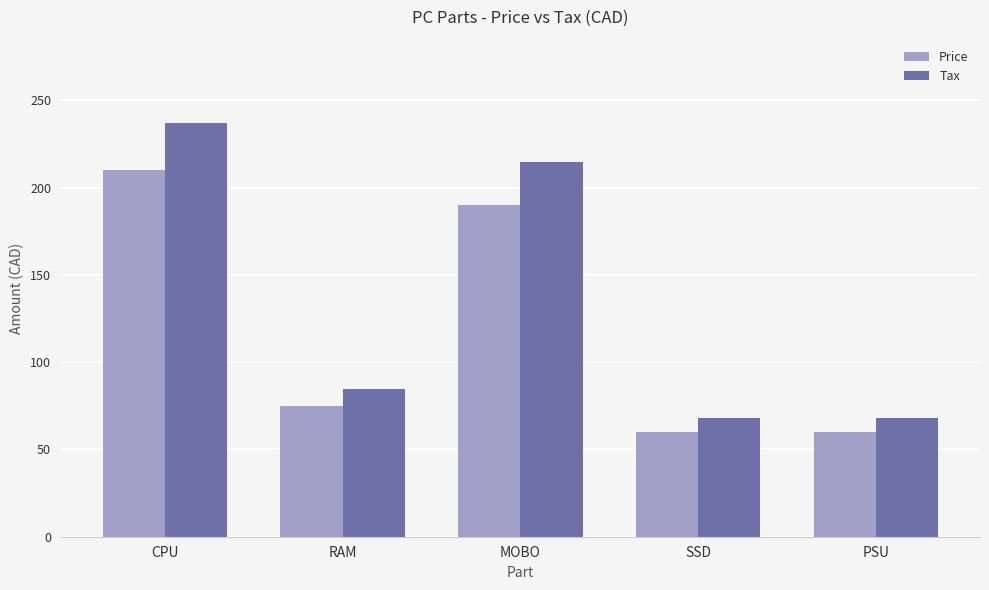

What is the difference between the highest and lowest values at CPU?

27.3